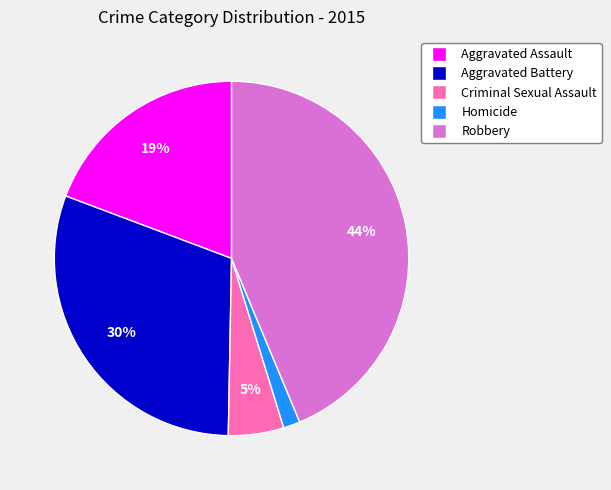

Combined, do Aggravated Assault and Criminal Sexual Assault account for over 50%?

No